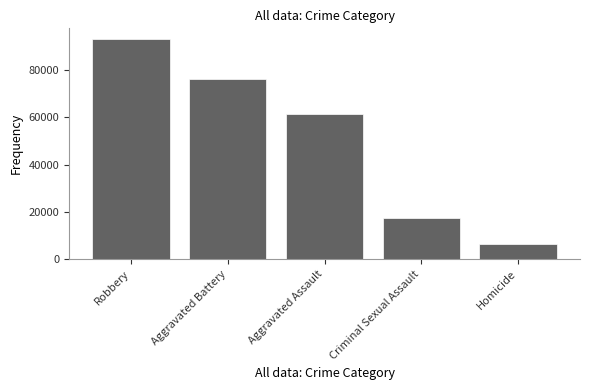

The chart shows a value of 22428 at Aggravated Assault. True or false?

False